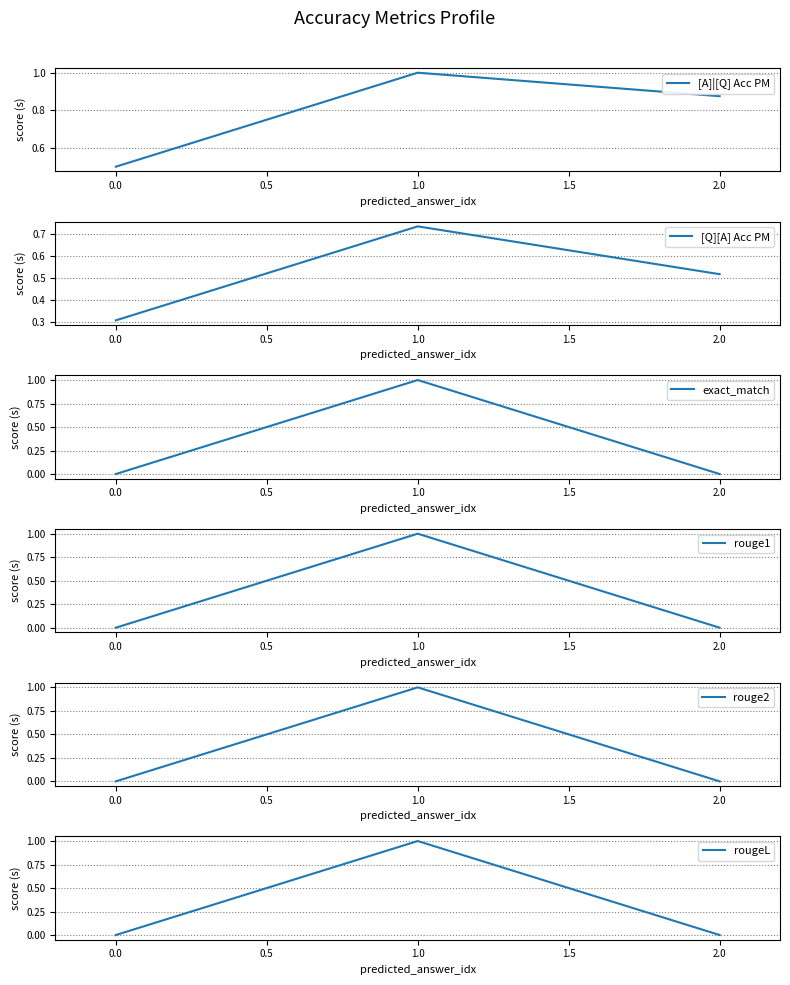

List the labels in order of [A]|[Q] Acc PM value, smallest first.

0.0, 2.0, 1.0